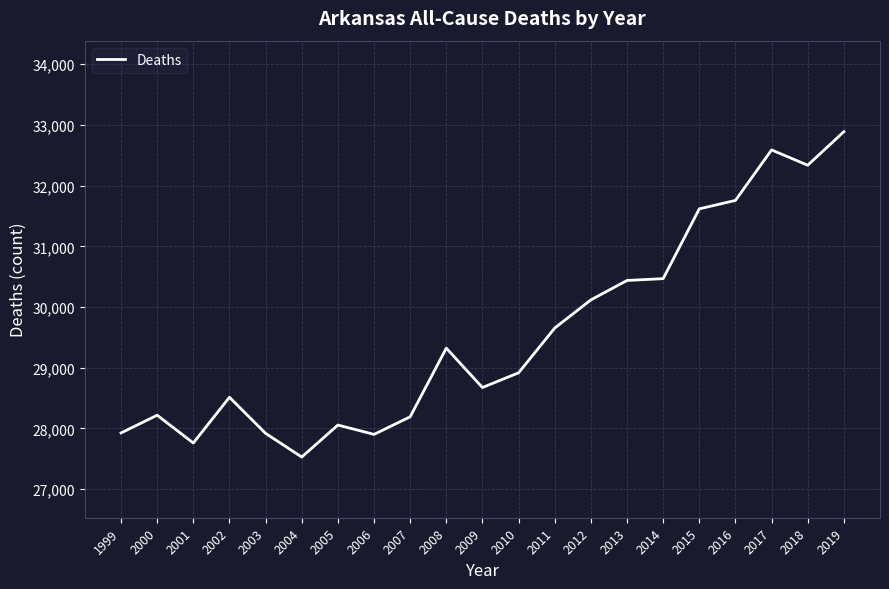

Is it true that the value at 2003 is 27918?

True